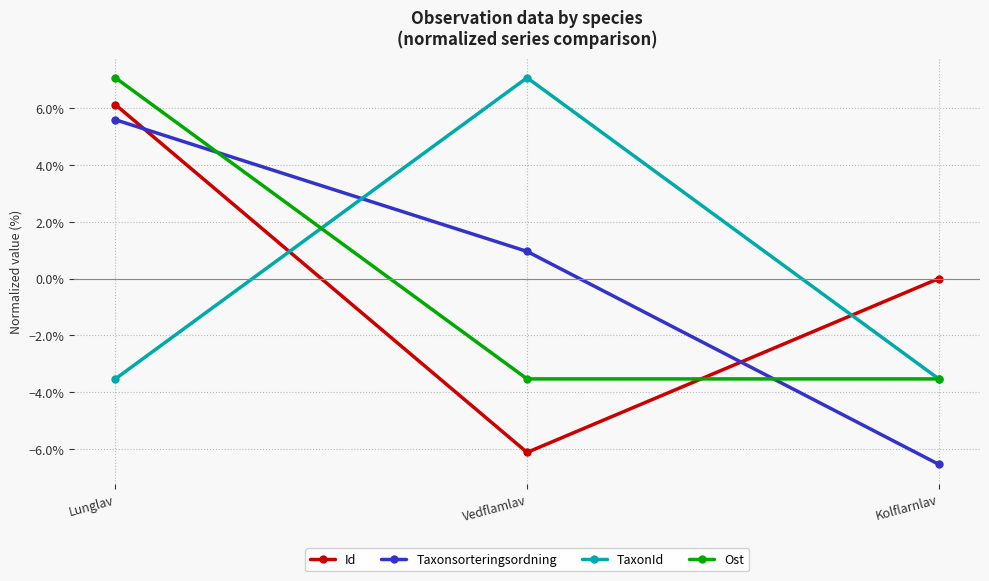

What is the label of the 1st point from the left?

Lunglav